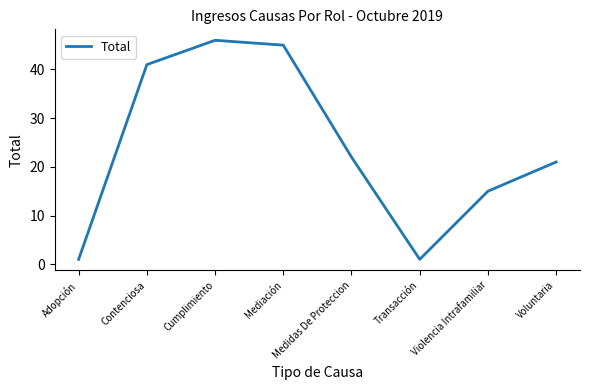

Which has a higher value, Transacción or Voluntaria?

Voluntaria